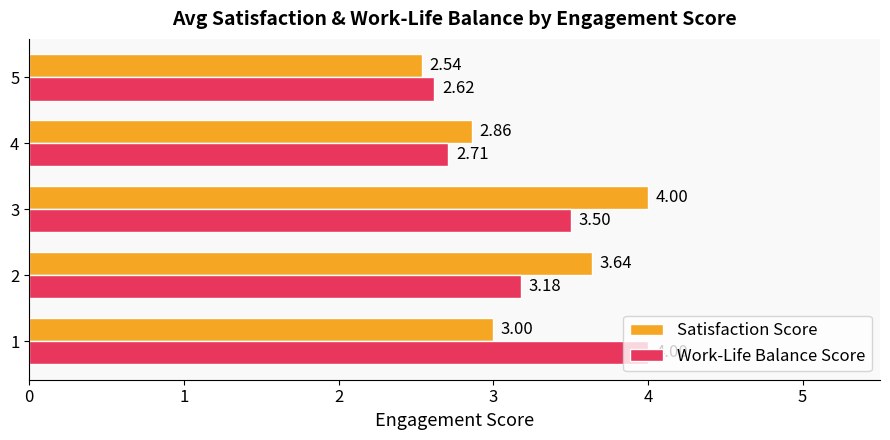

What is the difference between the Work-Life Balance Score values at 4 and 1?

1.3